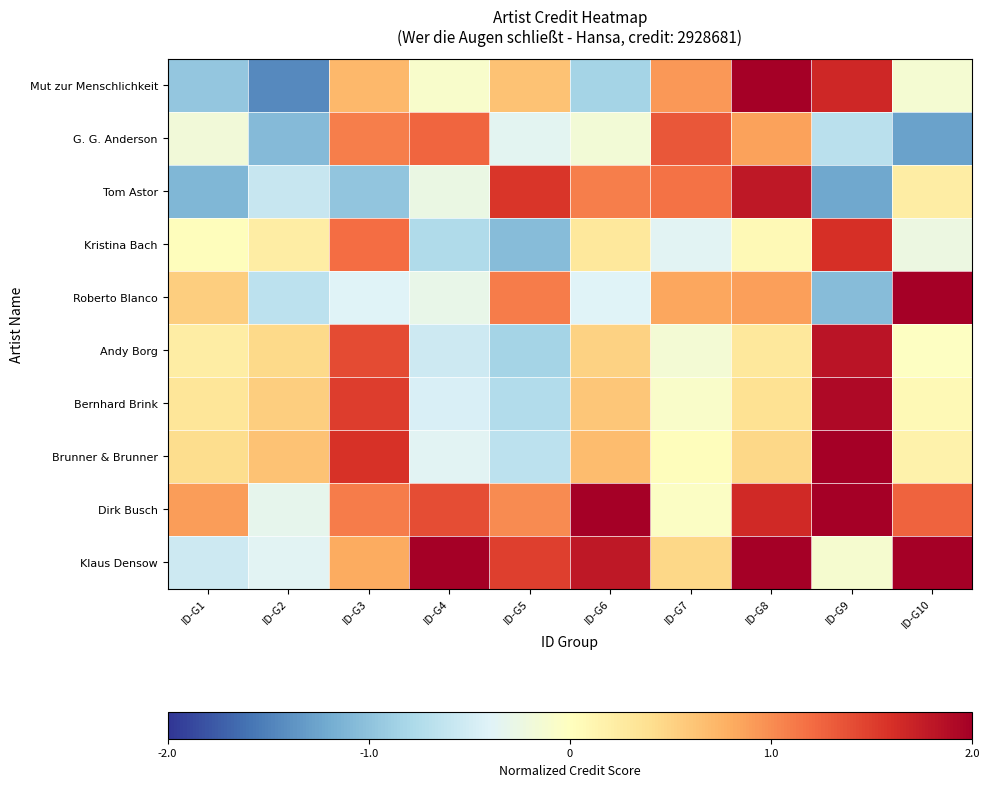

Reading left to right, list all the values displayed in this chart.

Mut zur Menschlichkeit: ID-G1=-1.0	ID-G2=-1.4	ID-G3=0.7	ID-G4=-0.1	ID-G5=0.6	ID-G6=-0.8	ID-G7=0.9	ID-G8=2.3	ID-G9=1.7	ID-G10=-0.1
G. G. Anderson: ID-G1=-0.2	ID-G2=-1.1	ID-G3=1.1	ID-G4=1.2	ID-G5=-0.4	ID-G6=-0.2	ID-G7=1.3	ID-G8=0.9	ID-G9=-0.7	ID-G10=-1.3
Tom Astor: ID-G1=-1.1	ID-G2=-0.6	ID-G3=-1.0	ID-G4=-0.3	ID-G5=1.5	ID-G6=1.1	ID-G7=1.2	ID-G8=1.8	ID-G9=-1.2	ID-G10=0.2
Kristina Bach: ID-G1=0.0	ID-G2=0.2	ID-G3=1.2	ID-G4=-0.8	ID-G5=-1.1	ID-G6=0.3	ID-G7=-0.4	ID-G8=0.1	ID-G9=1.6	ID-G10=-0.2
Roberto Blanco: ID-G1=0.5	ID-G2=-0.7	ID-G3=-0.4	ID-G4=-0.3	ID-G5=1.1	ID-G6=-0.4	ID-G7=0.8	ID-G8=0.9	ID-G9=-1.1	ID-G10=3.1
Andy Borg: ID-G1=0.2	ID-G2=0.5	ID-G3=1.4	ID-G4=-0.5	ID-G5=-0.8	ID-G6=0.5	ID-G7=-0.2	ID-G8=0.3	ID-G9=1.8	ID-G10=-0.0
Bernhard Brink: ID-G1=0.3	ID-G2=0.5	ID-G3=1.5	ID-G4=-0.4	ID-G5=-0.7	ID-G6=0.6	ID-G7=-0.1	ID-G8=0.4	ID-G9=1.9	ID-G10=0.1
Brunner & Brunner: ID-G1=0.4	ID-G2=0.6	ID-G3=1.6	ID-G4=-0.4	ID-G5=-0.7	ID-G6=0.7	ID-G7=0.0	ID-G8=0.5	ID-G9=2.0	ID-G10=0.2
Dirk Busch: ID-G1=0.9	ID-G2=-0.3	ID-G3=1.1	ID-G4=1.4	ID-G5=1.0	ID-G6=2.6	ID-G7=-0.0	ID-G8=1.7	ID-G9=2.6	ID-G10=1.3
Klaus Densow: ID-G1=-0.5	ID-G2=-0.4	ID-G3=0.8	ID-G4=2.0	ID-G5=1.5	ID-G6=1.8	ID-G7=0.5	ID-G8=2.9	ID-G9=-0.1	ID-G10=2.4